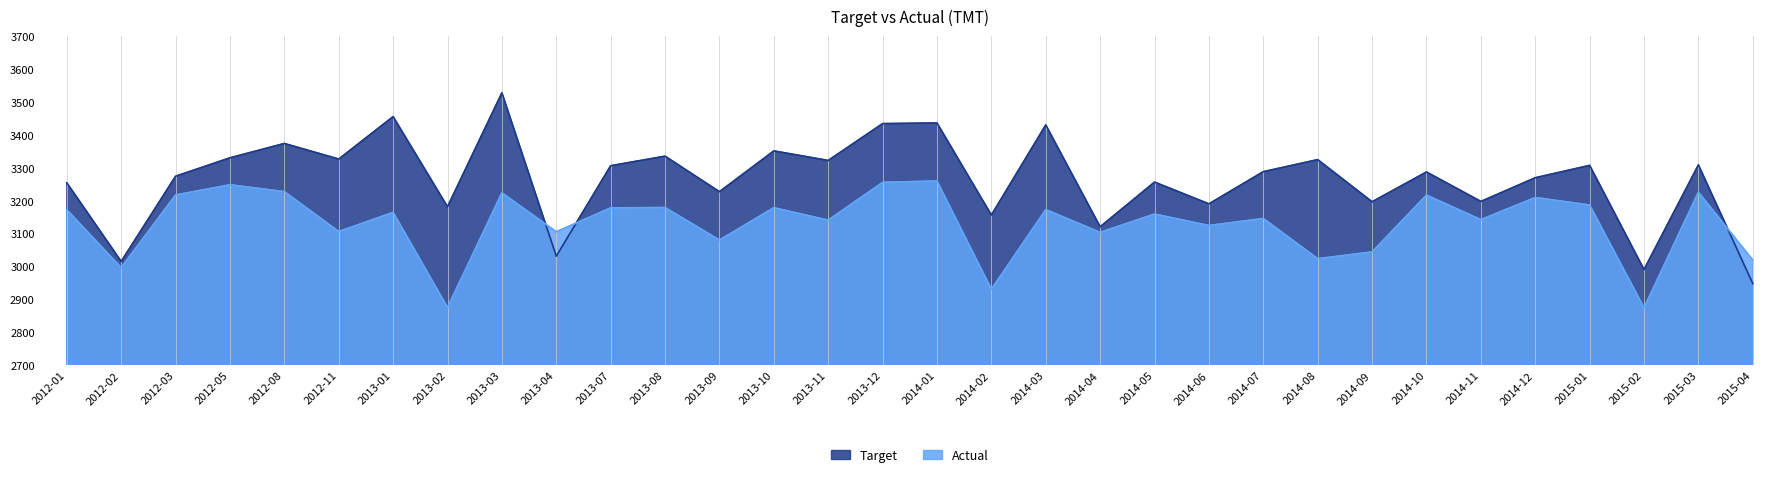

What is the average value of the Actual series?

3131.6